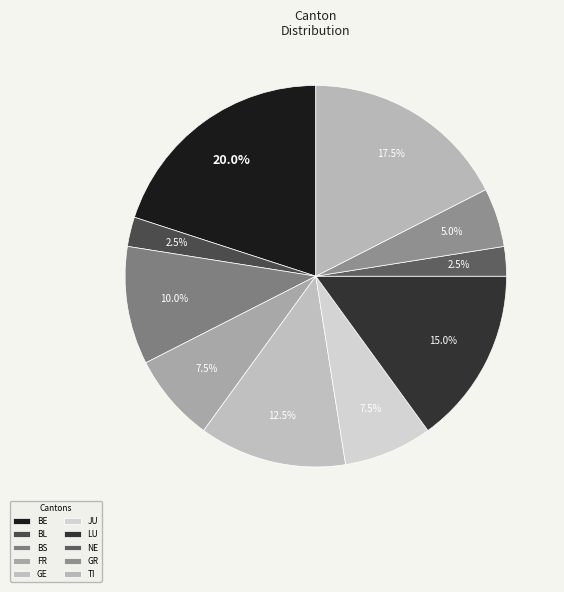

How many segments does this pie chart have?

10